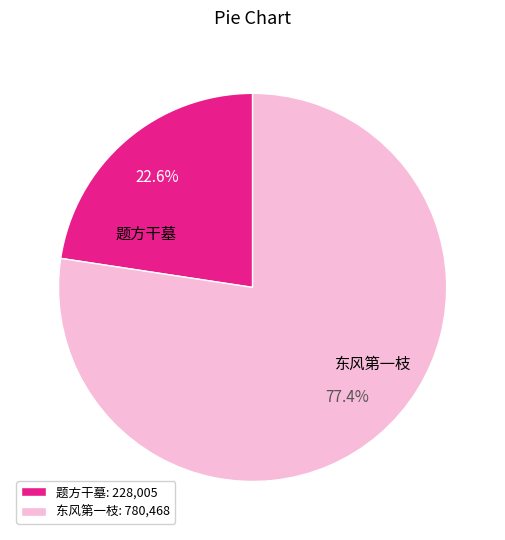

Between 东风第一枝 and 题方干墓, which is larger?

东风第一枝